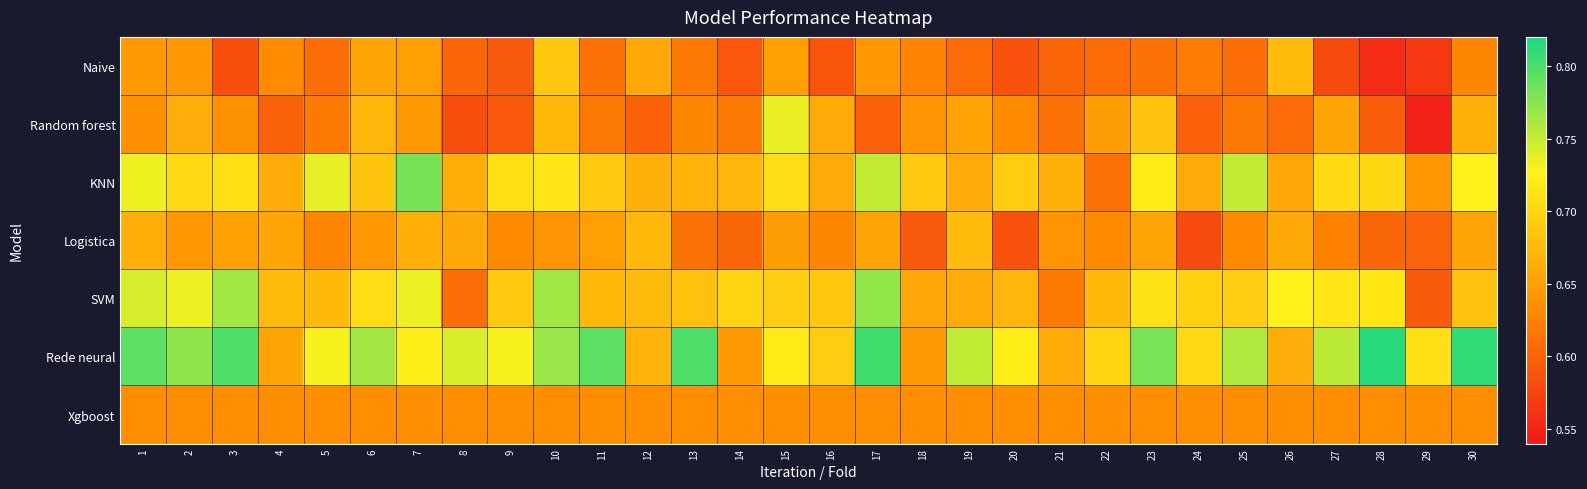

Count the number of categories in the chart.

30